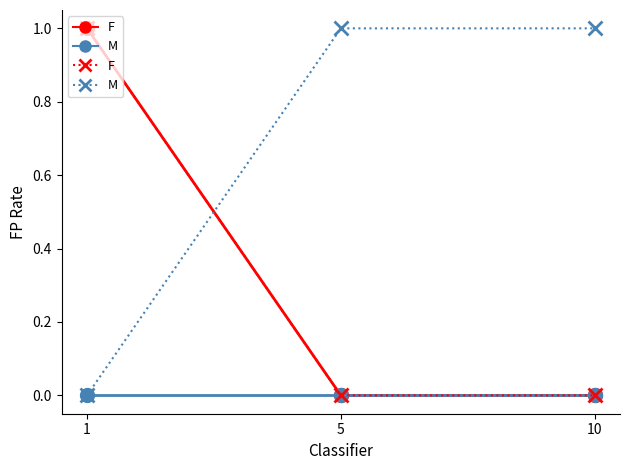

Between 10 and 5, which is larger?

10